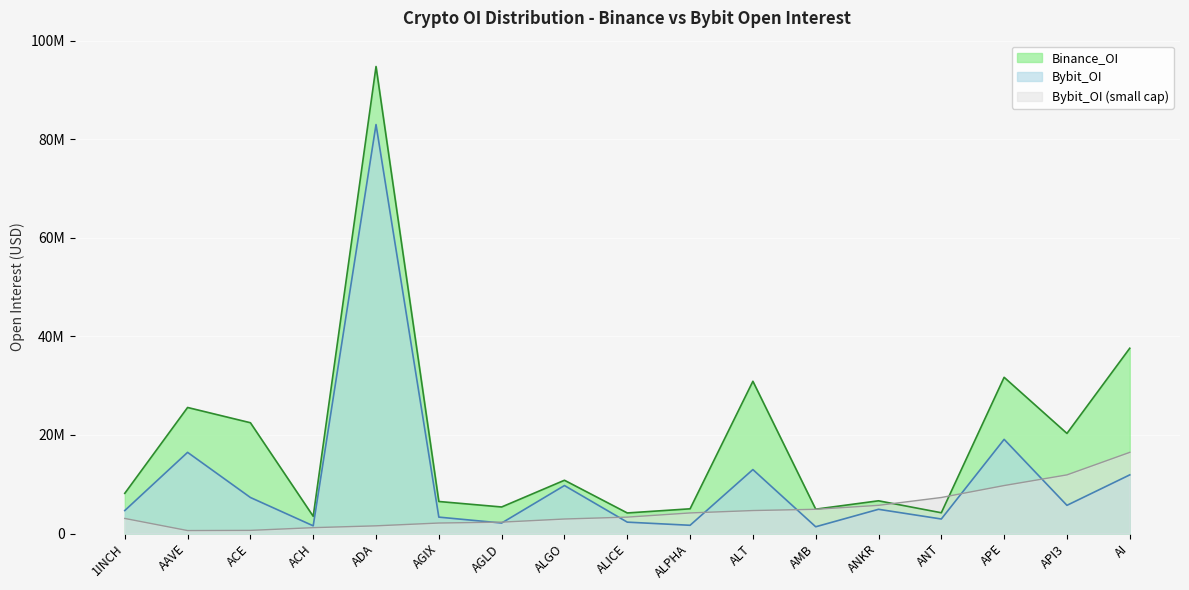

What is the difference between the highest and lowest values at ADA?

93200404